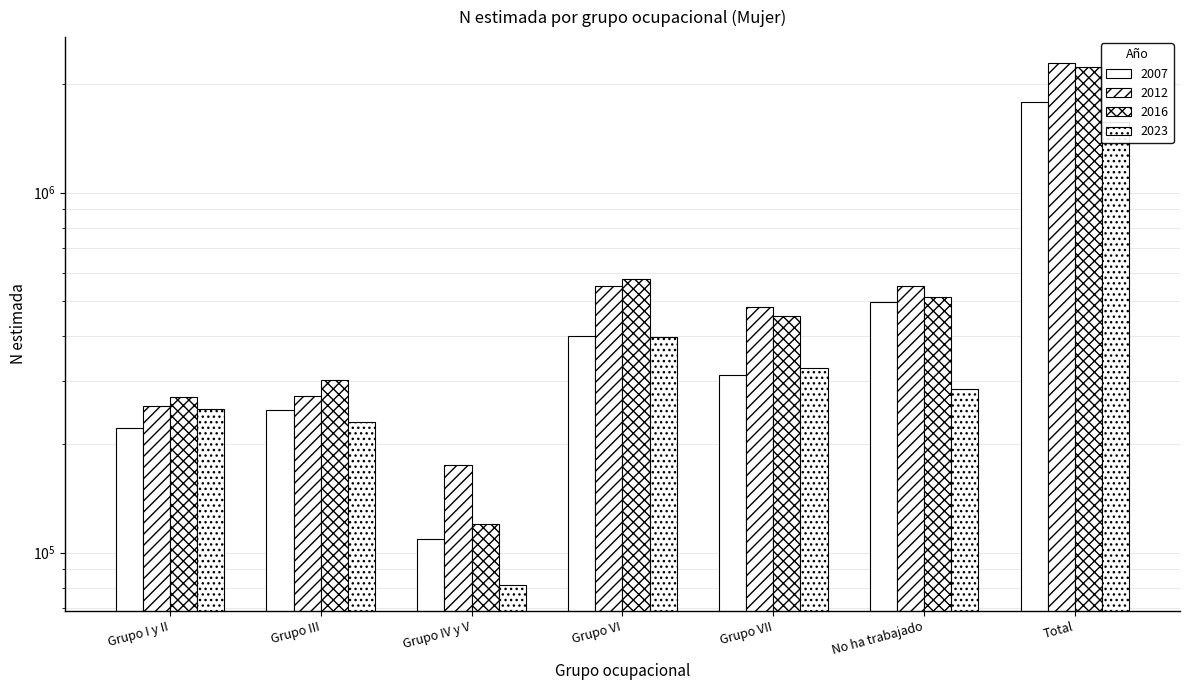

At which category is the sum across all series the highest?

Total